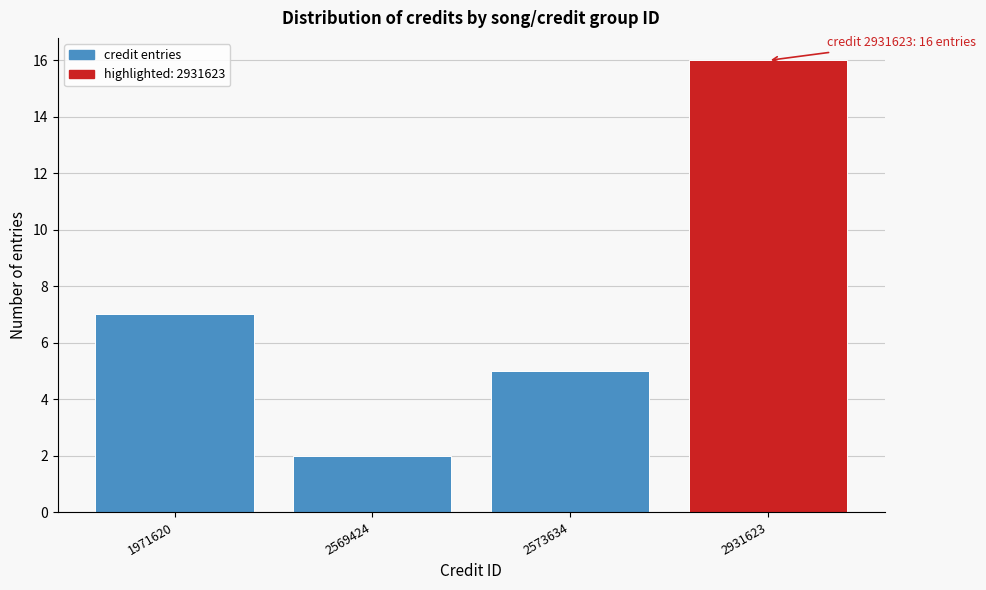

Reading left to right, list all the values displayed in this chart.

7	2	5	16